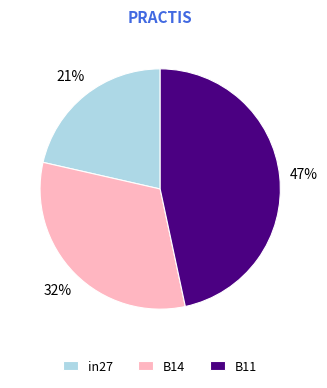

Combined, do B11 and B14 account for over 50%?

Yes